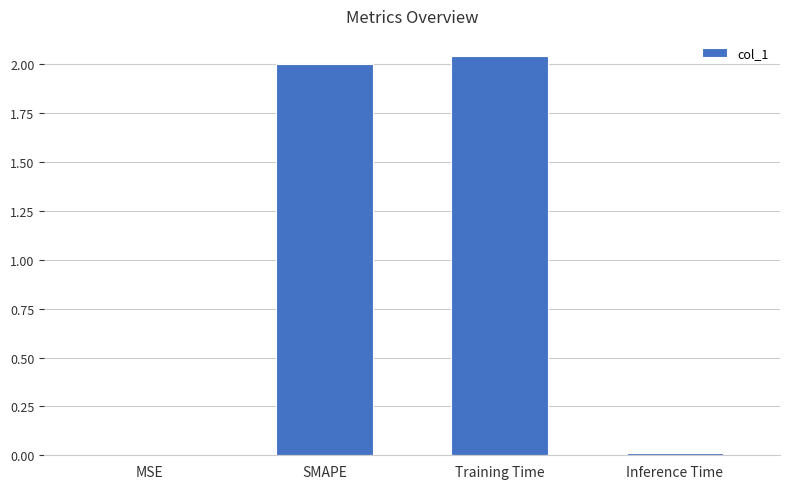

What is the change in value from Training Time to Inference Time?

-2.0